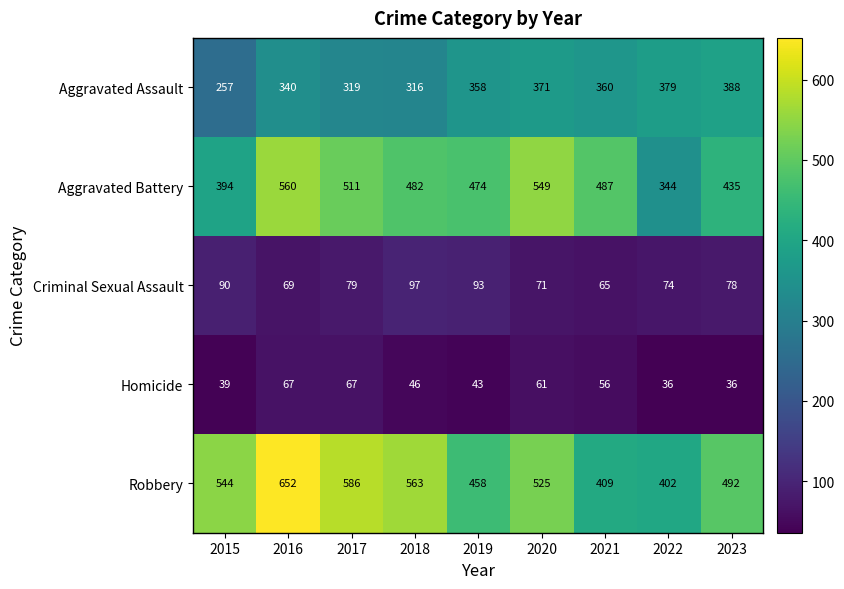

Where does the Robbery series first go above 525?

2015